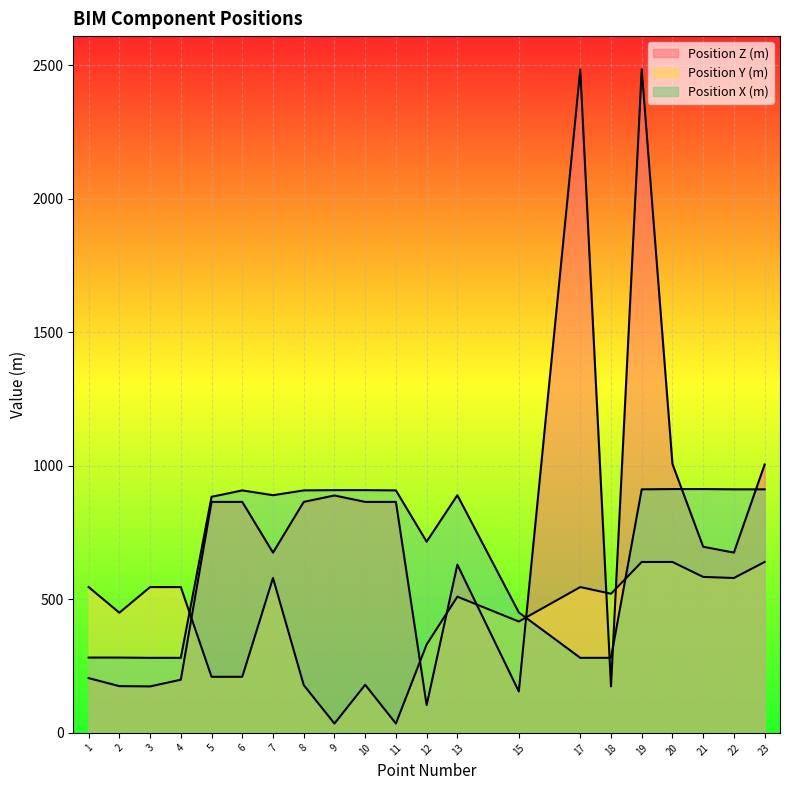

What is the average value of the Position X (m) series?

696